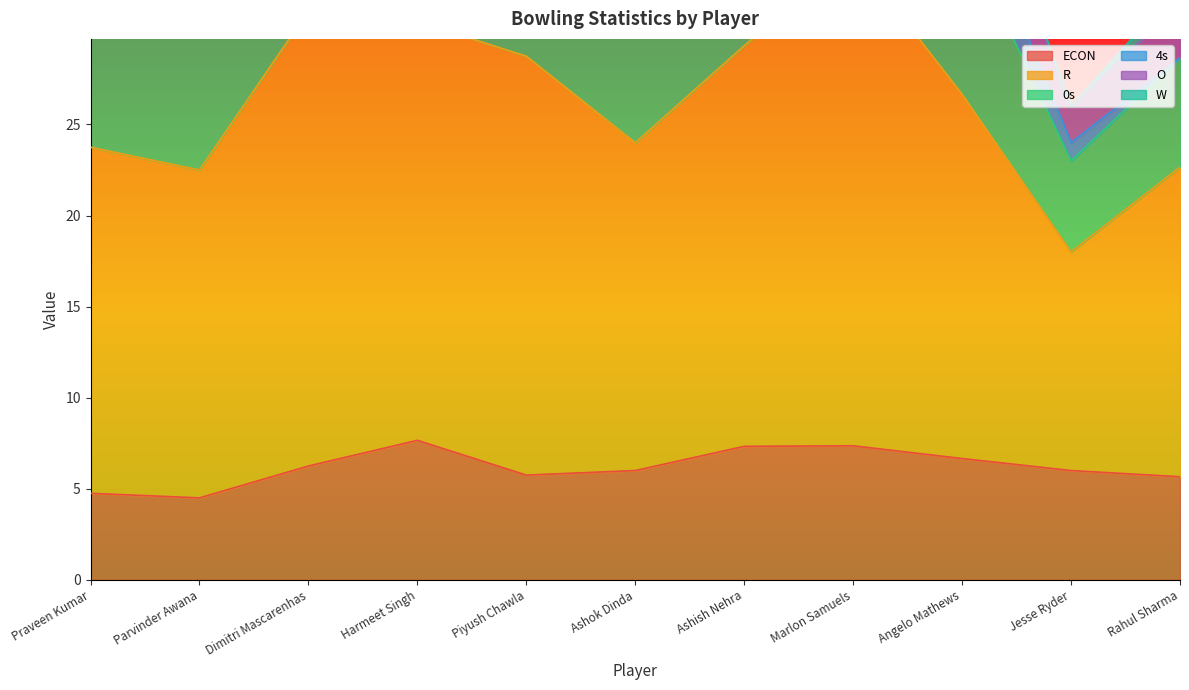

What is the value of the 0s point at the 5th from the left?

8.0